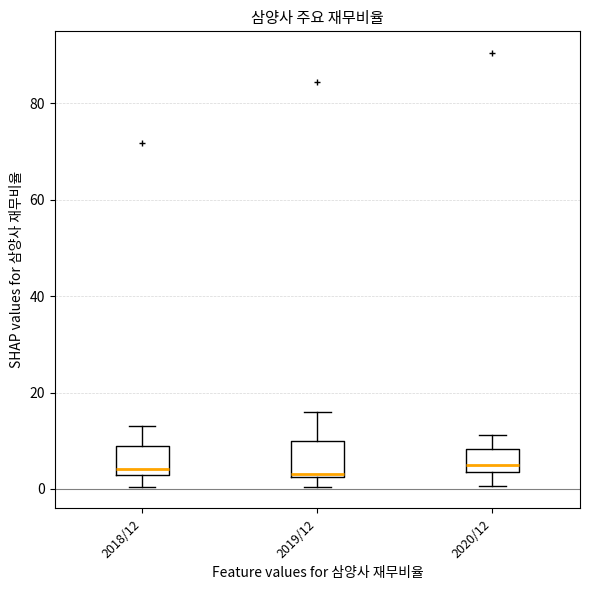

Reading left to right, transcribe this box plot: for each box, give where its median line is, the range the box spans, and where its two whiskers end, as read against the y-axis. The values are not printed on the chart, so give them approximately, as read against the axis.

2018/12: median 4, box 2 to 8, whiskers 0 to 14
2019/12: median 4, box 2 to 10, whiskers 0 to 16
2020/12: median 6, box 4 to 8, whiskers 0 to 12